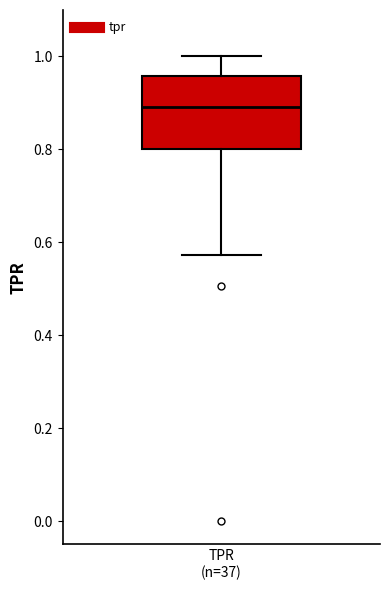

Read this box plot against the y-axis: the position of the median line, the range covered by the box, and the ends of both whiskers. The values are not printed on the chart, so give them approximately, as read against the axis.

median 0.90, box 0.80 to 0.96, whiskers 0.58 to 1.00